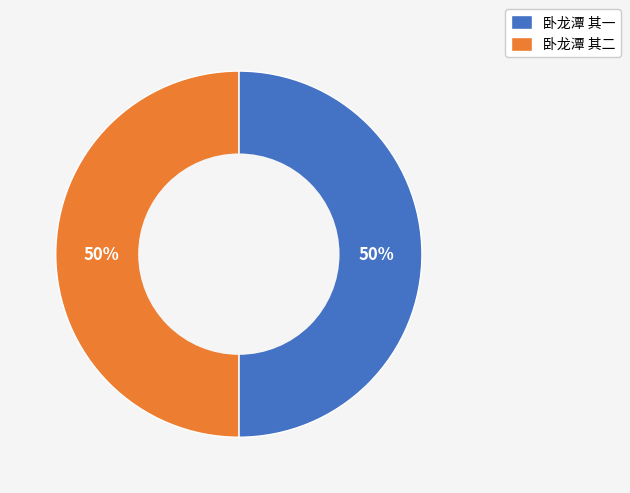

Is the sum of 卧龙潭 其二 and 卧龙潭 其一 greater than half?

Yes